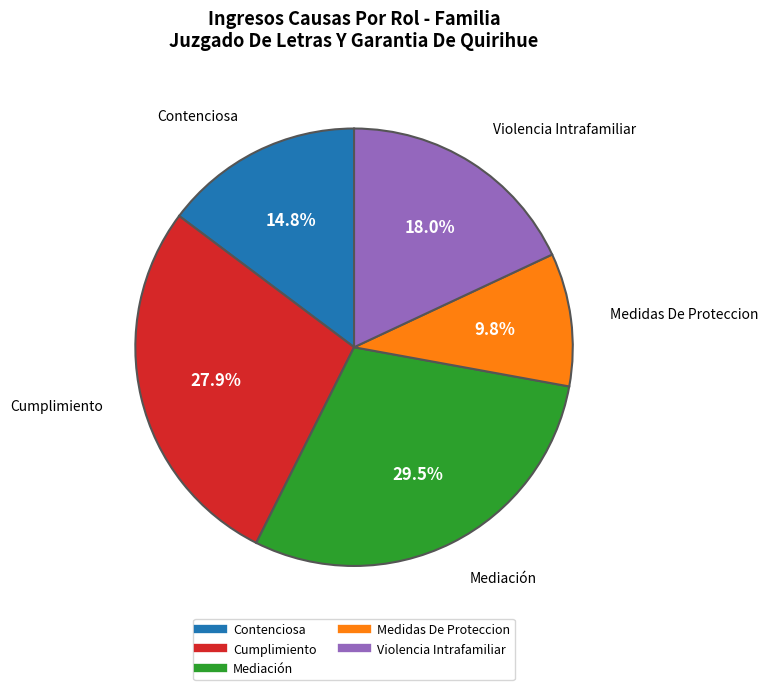

Which has a higher value, Medidas De Proteccion or Contenciosa?

Contenciosa